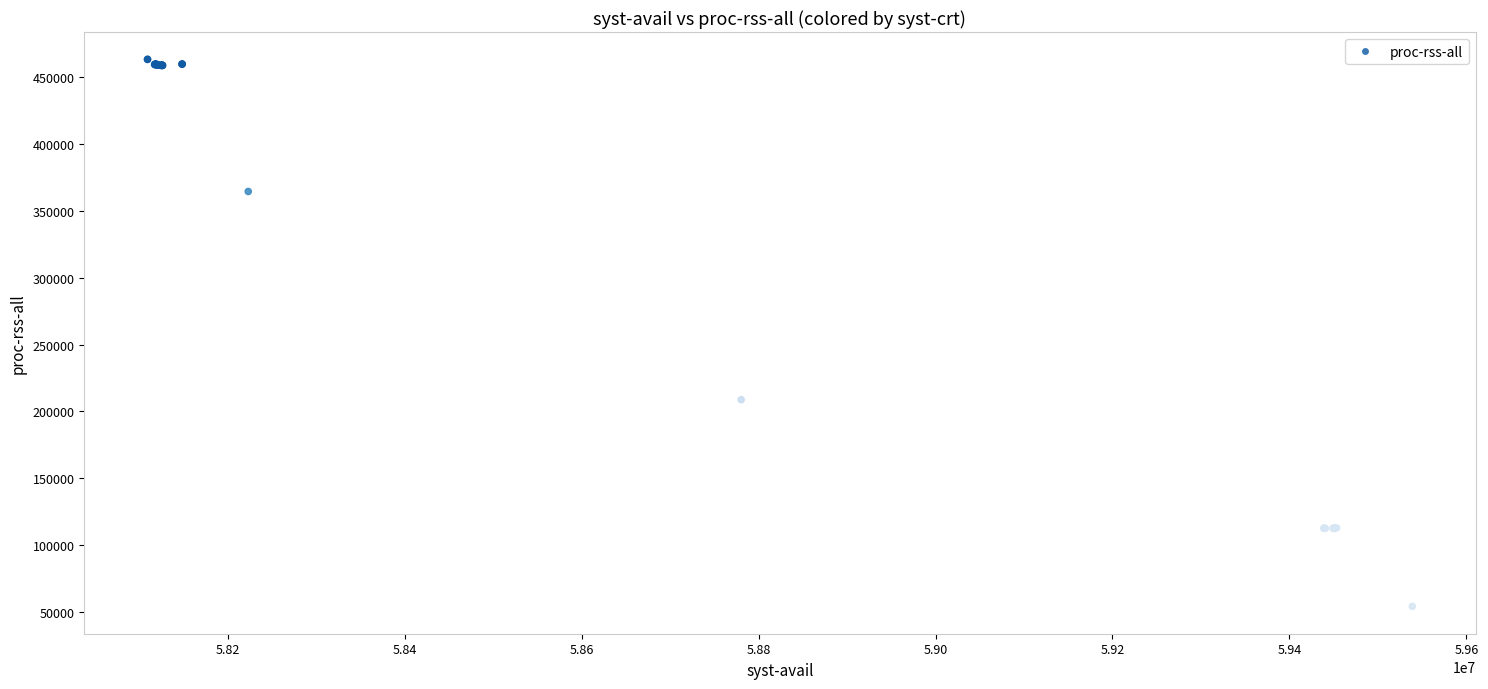

What Y value in the scatter plot is closest to 258706?

208728